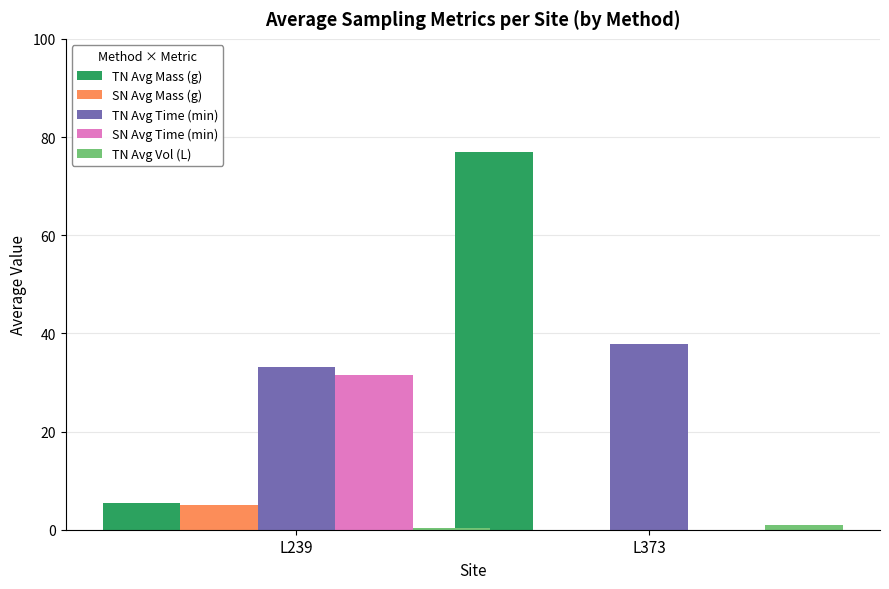

At which label does TN Avg Time (min) reach its peak?

L373